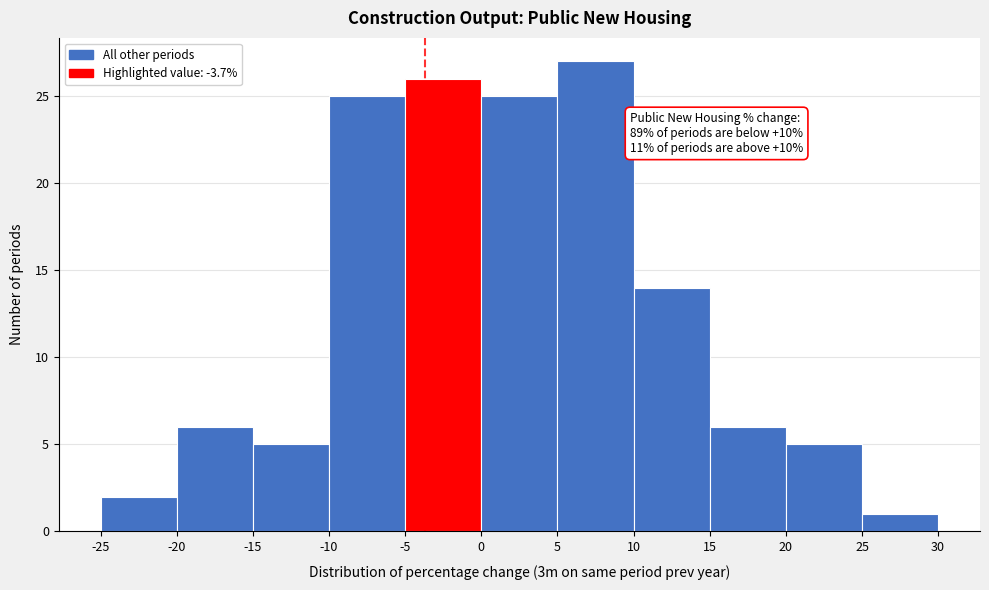

Which range on the x-axis has the tallest bar?

5 to 10